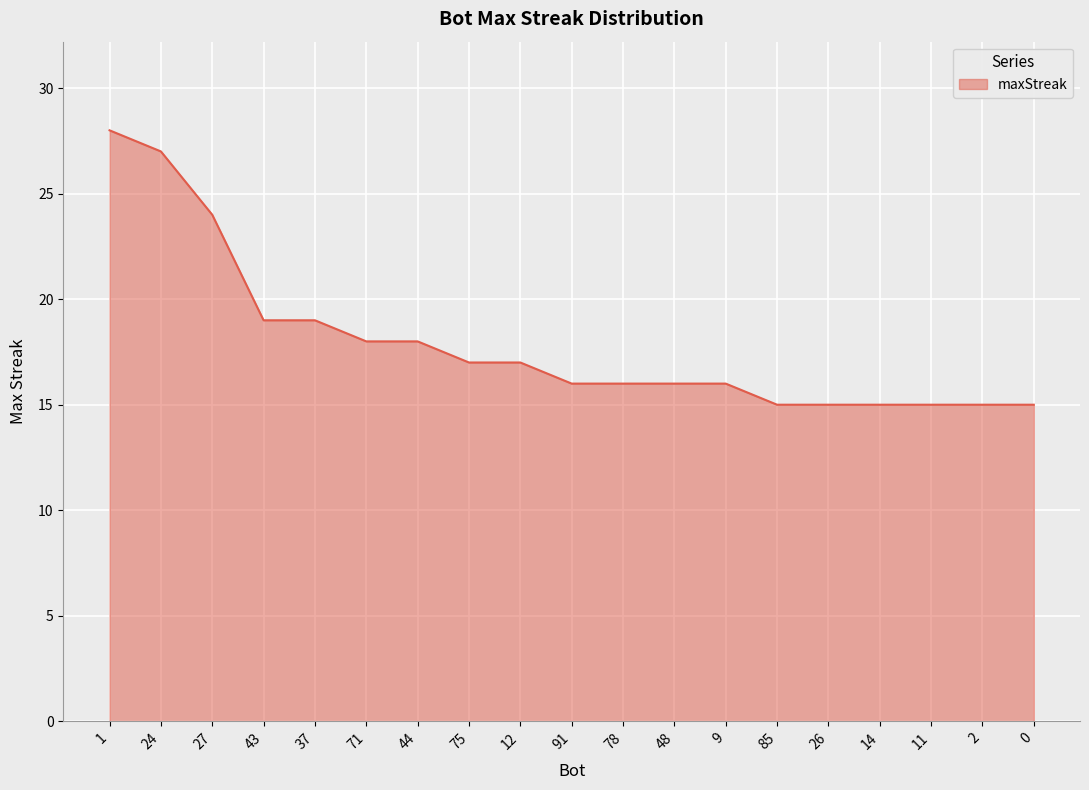

True or false: the data shows 18 at 44.

True